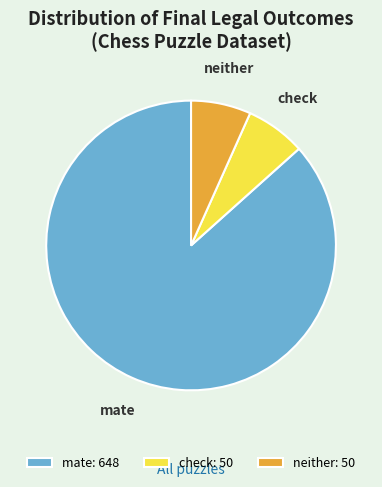

What is the majority slice?

mate